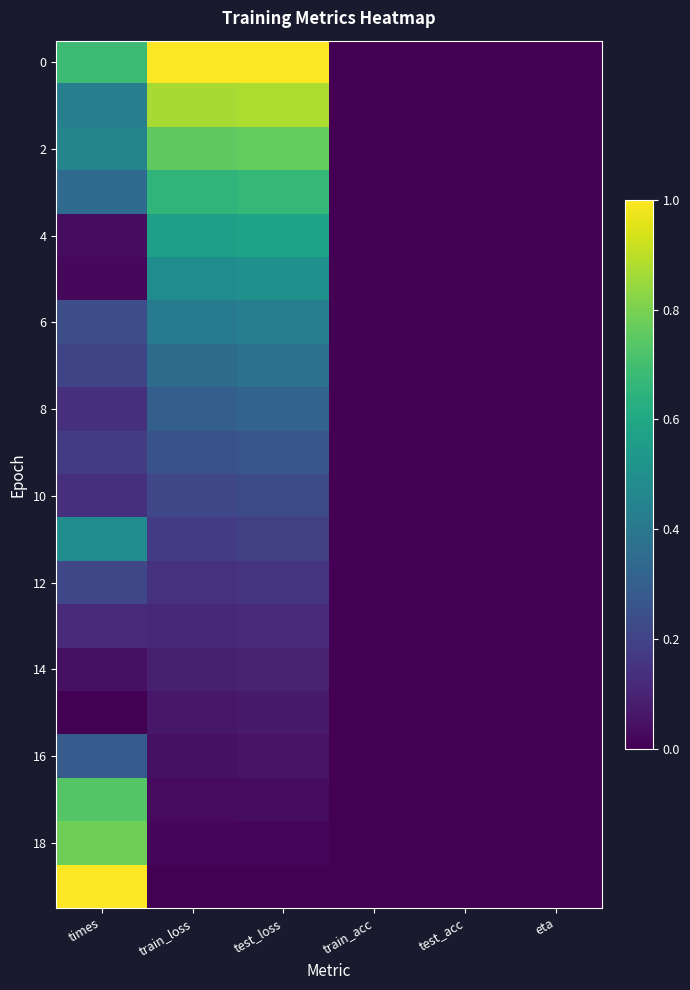

What is the total value across all series at times?

6.5